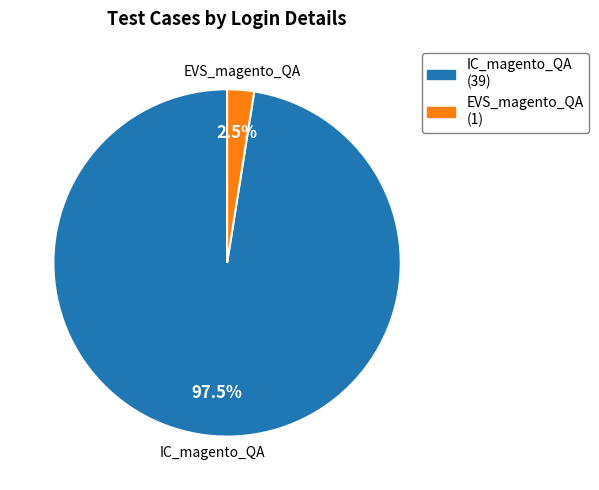

Between EVS_magento_QA and IC_magento_QA, which is larger?

IC_magento_QA